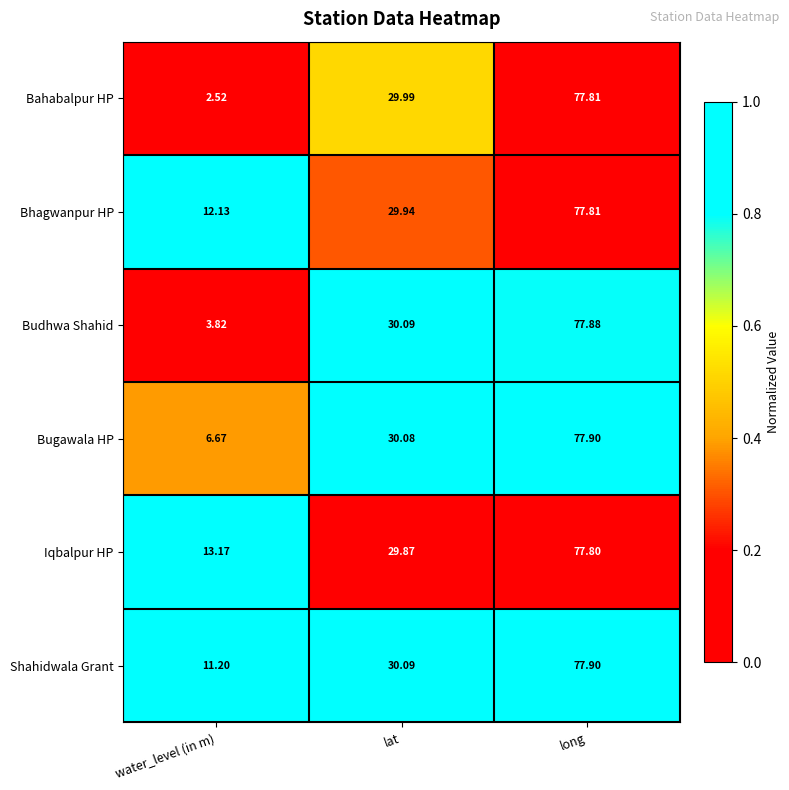

Rank the series at water_level (in m) from highest to lowest value.

Iqbalpur HP, Bhagwanpur HP, Shahidwala Grant, Bugawala HP, Budhwa Shahid, Bahabalpur HP